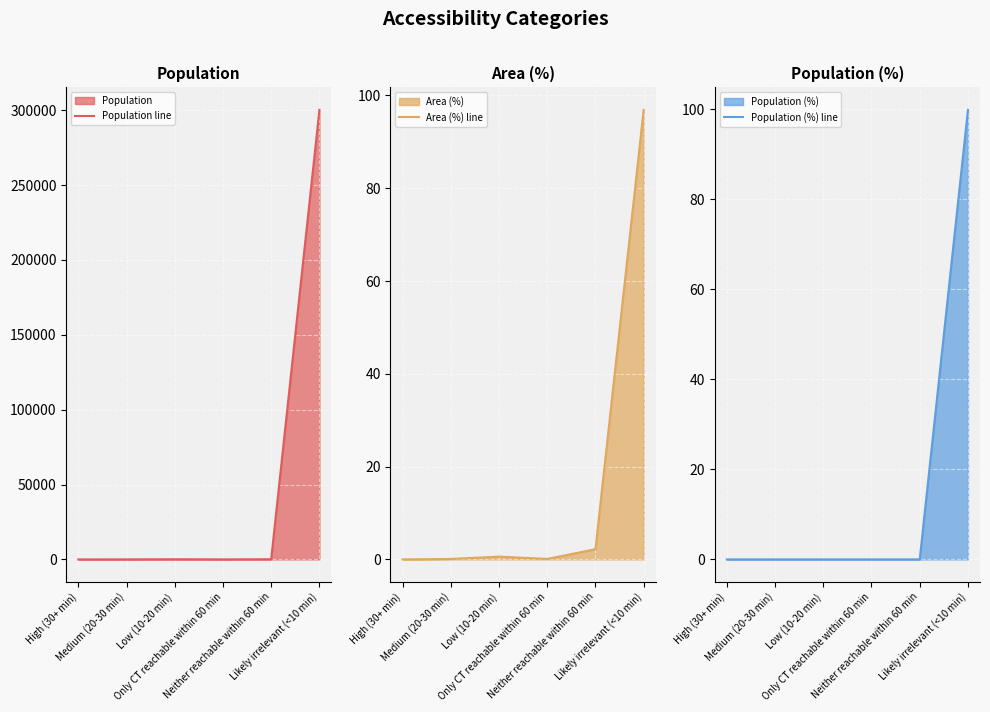

What is the label of the 1st point from the left?

High (30+ min)